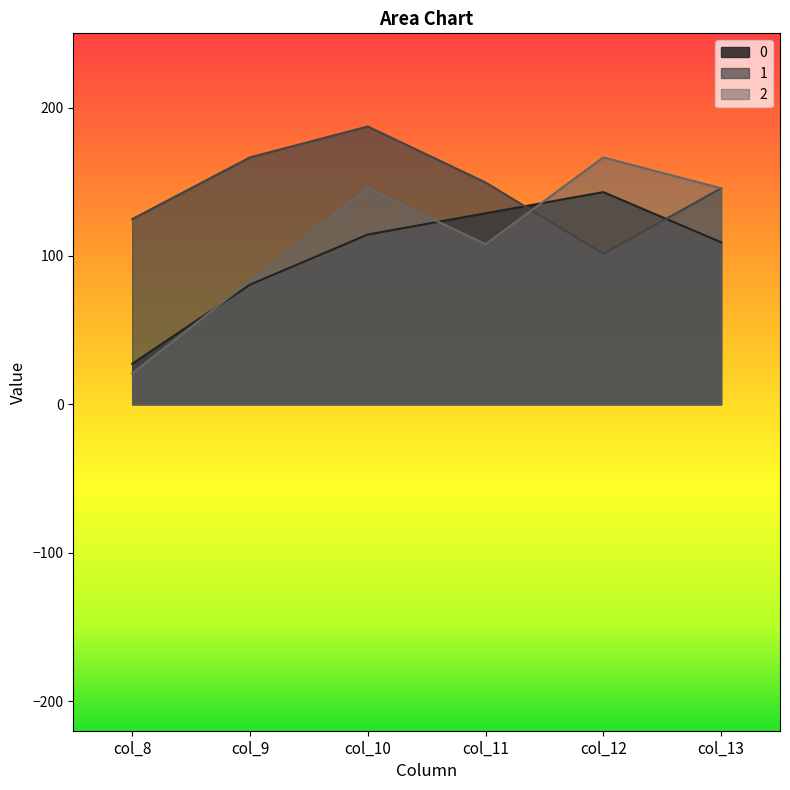

What value does the 1 series have at col_11?

149.5